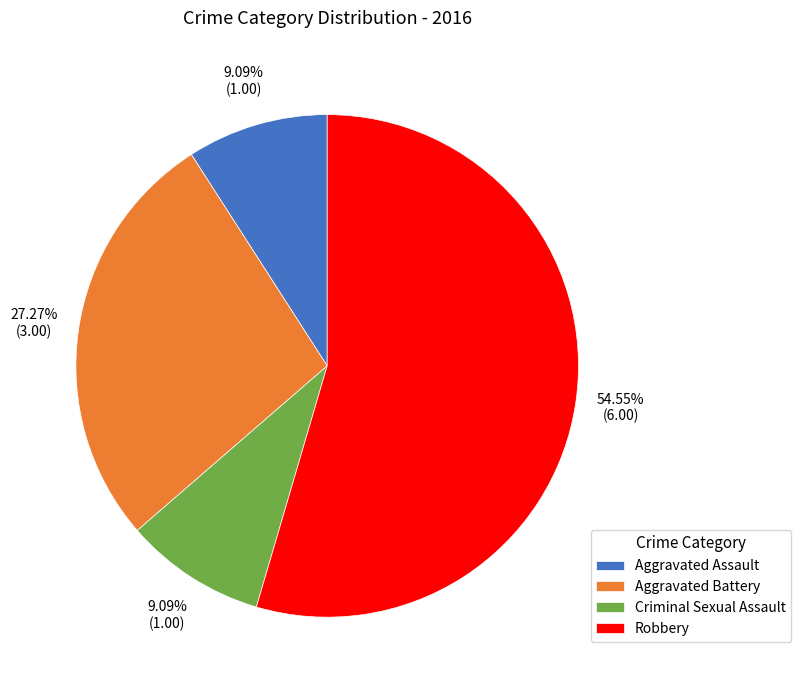

To the nearest percent, what percentage of the pie is Aggravated Battery?

27%